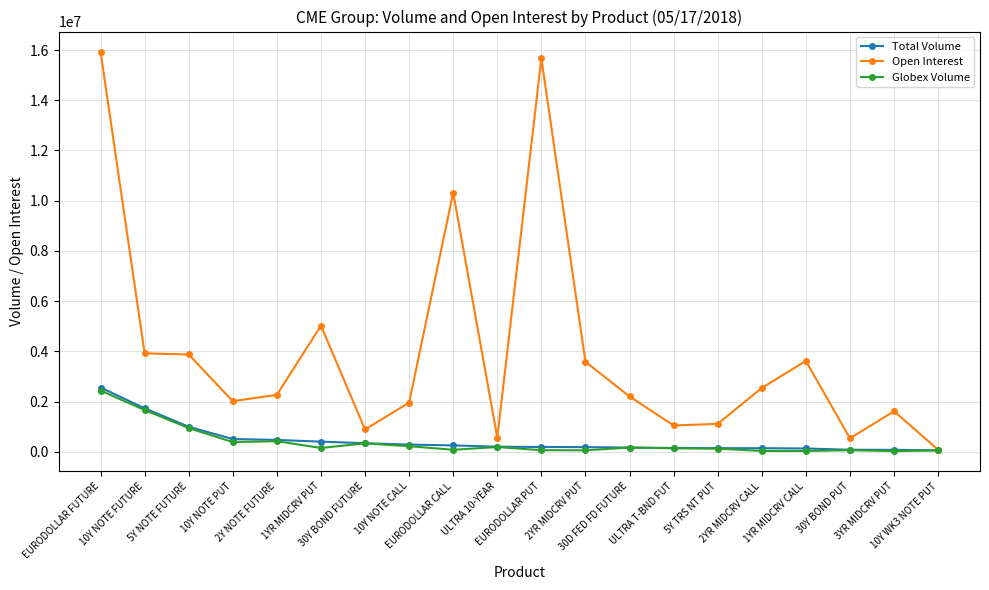

What is the label of the 12th point from the right?

EURODOLLAR CALL